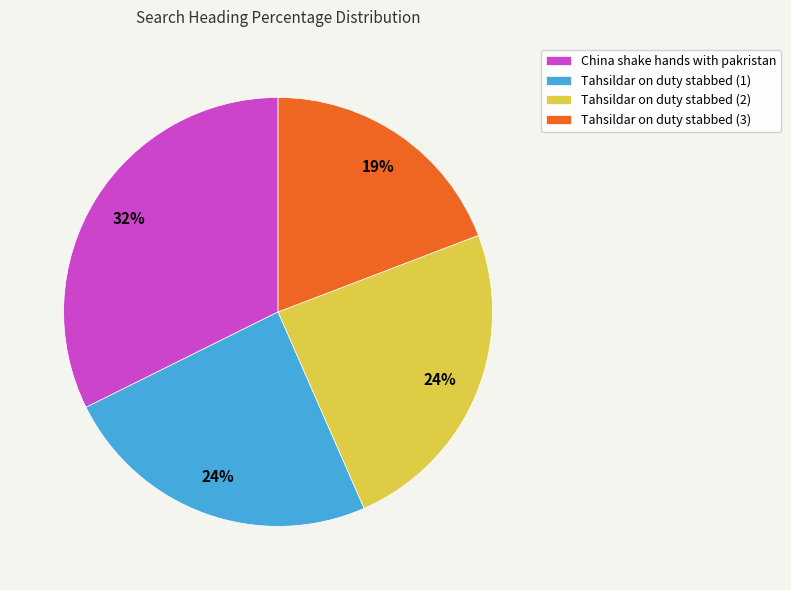

Is the sum of Tahsildar on duty stabbed (2) and China shake hands with pakristan greater than half?

Yes